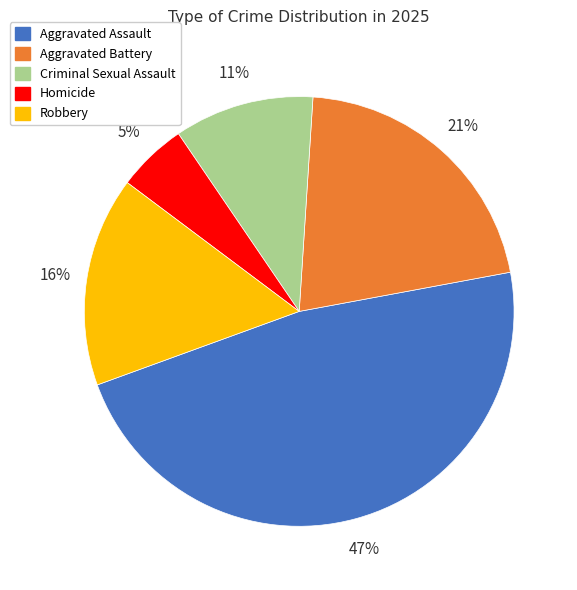

Do Robbery and Homicide together represent more than half of the pie?

No